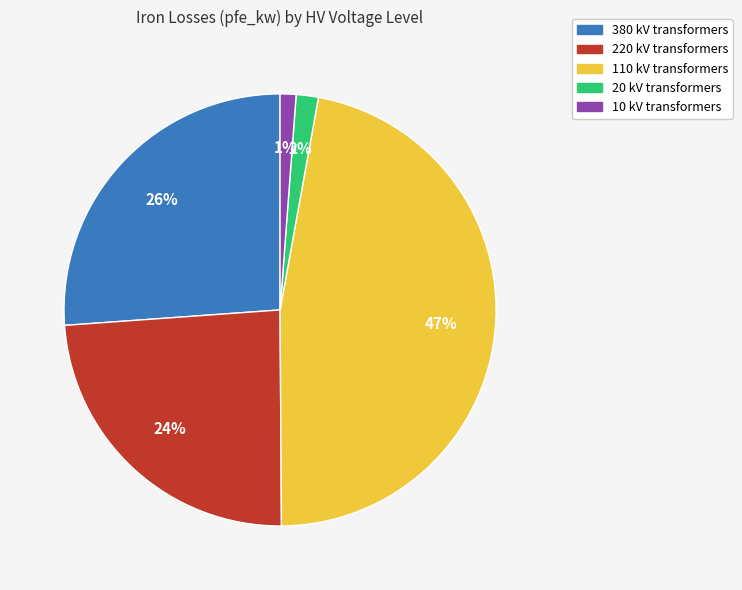

How many slices are in this pie chart?

5